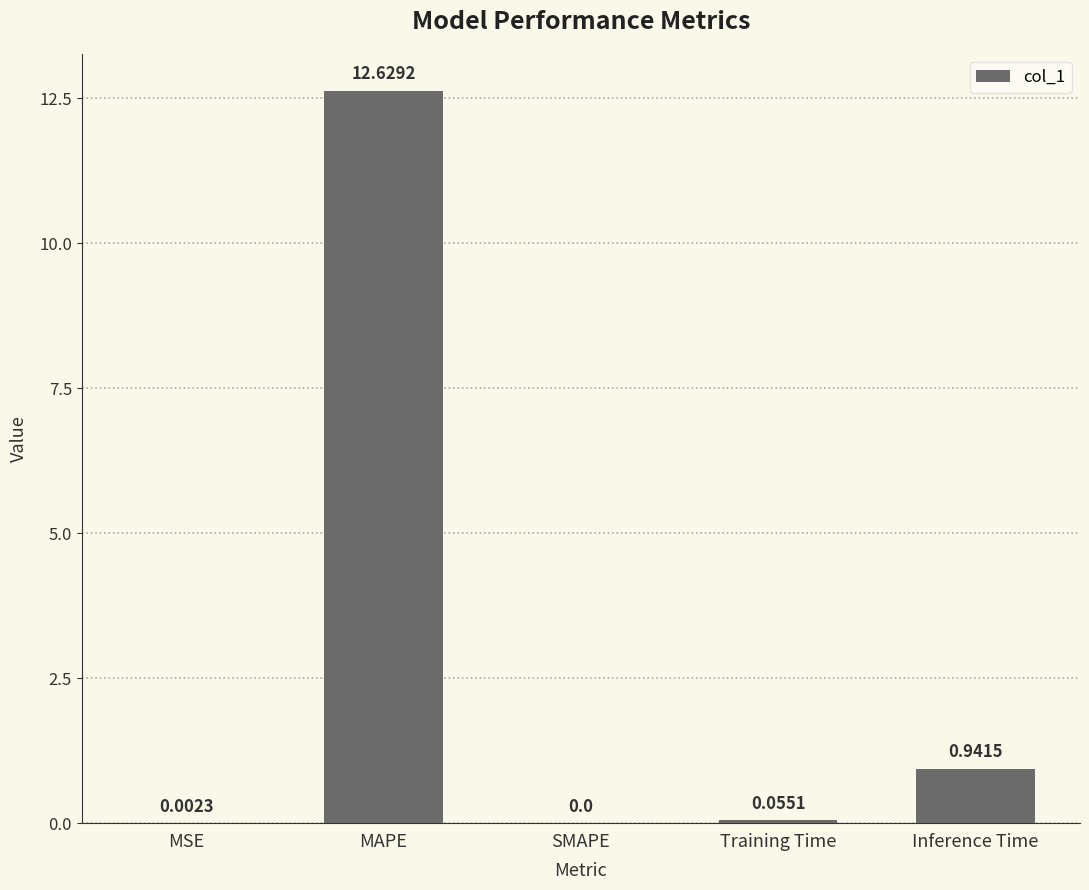

How many positive values are there?

4